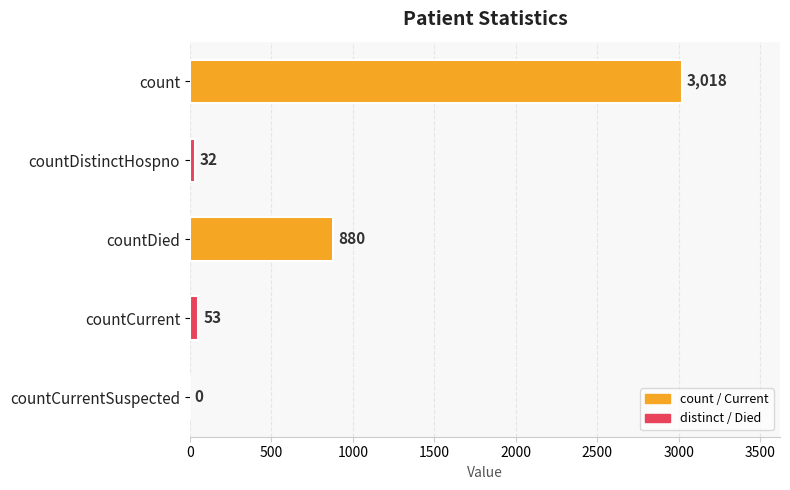

How many categories are shown in the chart?

5